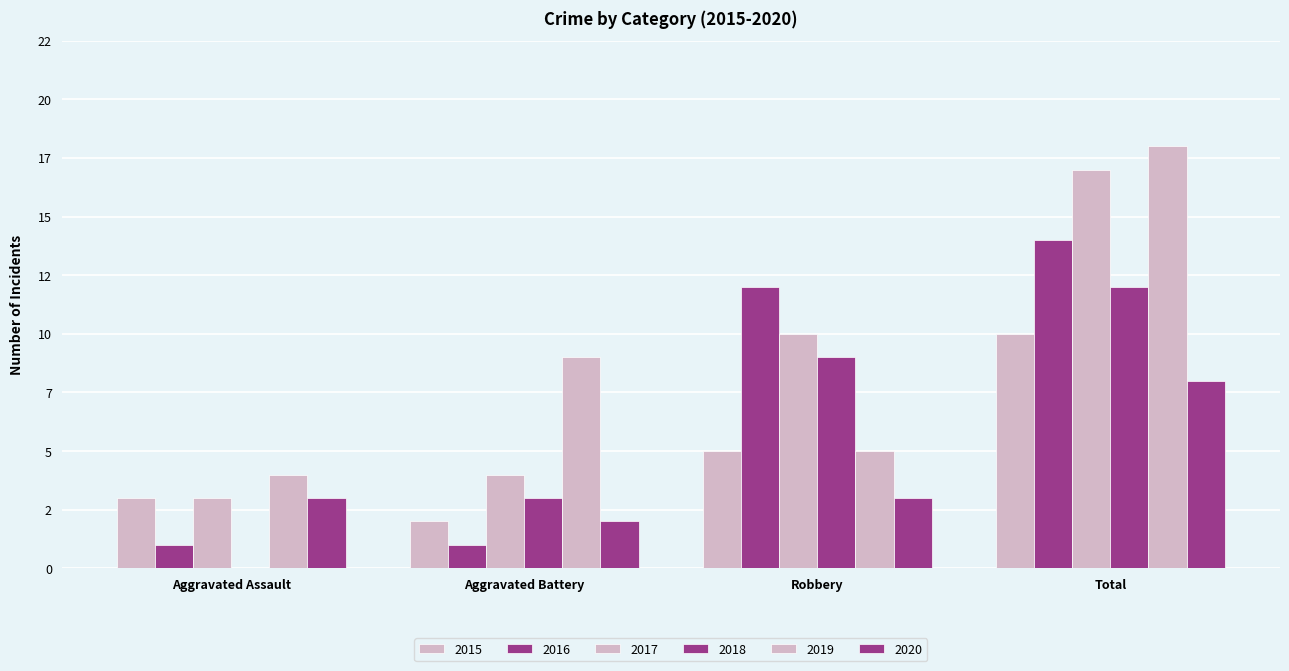

Which series has the largest range (max minus min)?

2017